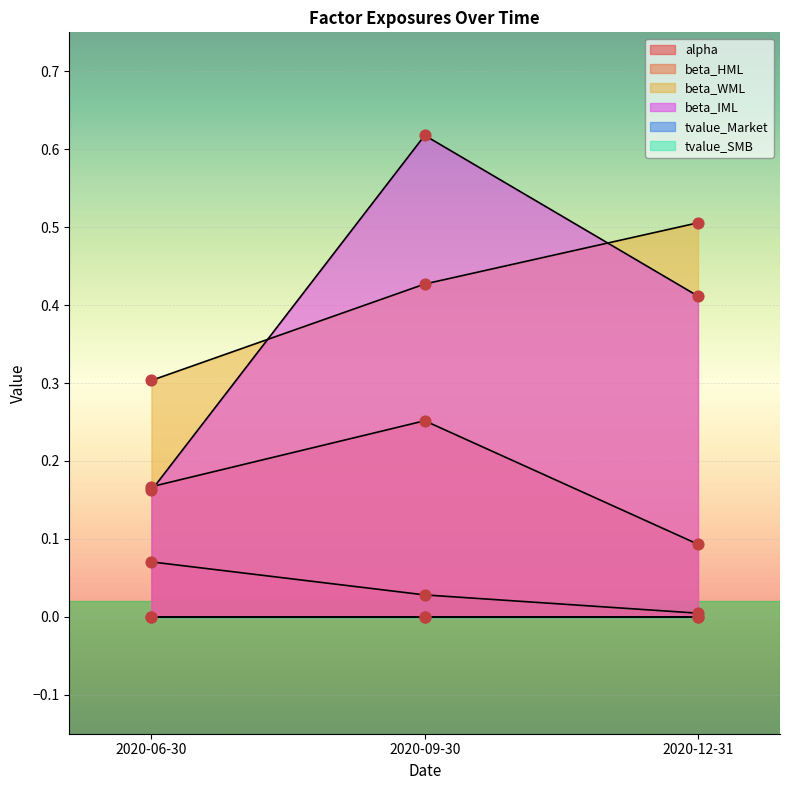

Which series has the largest total across all categories?

beta_WML